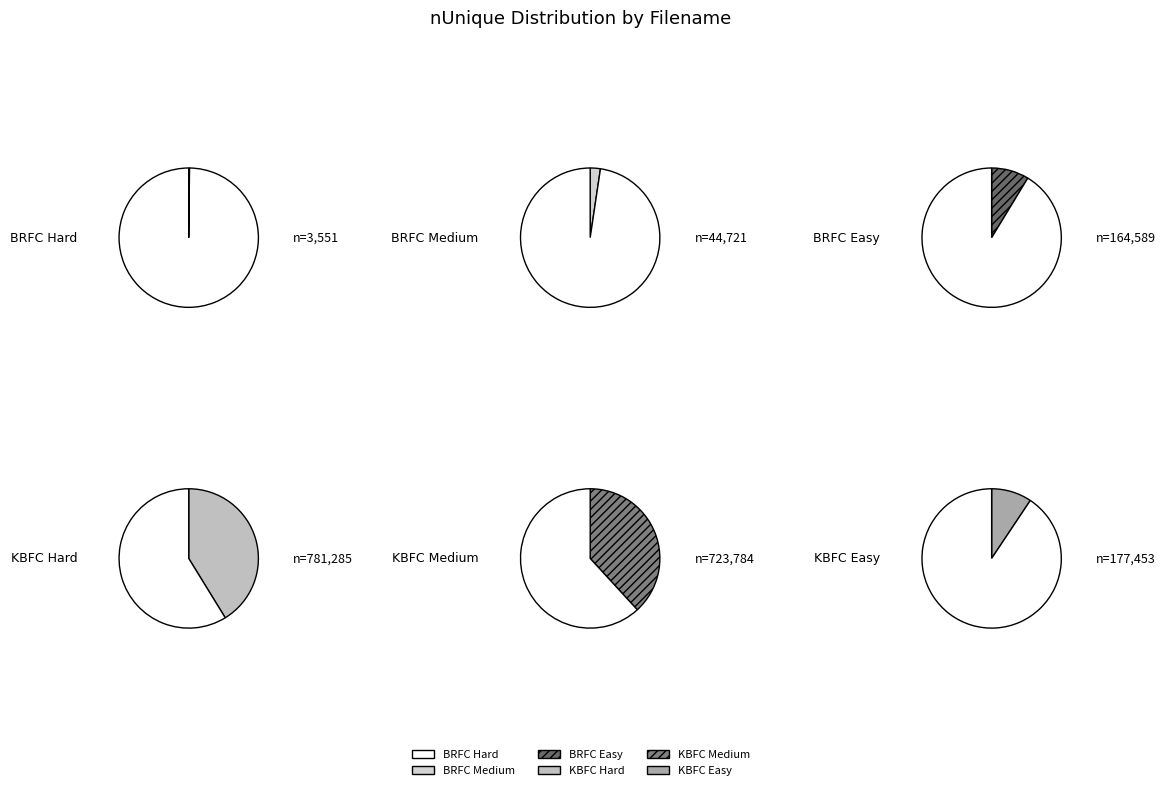

Count the number of slices in the pie.

6